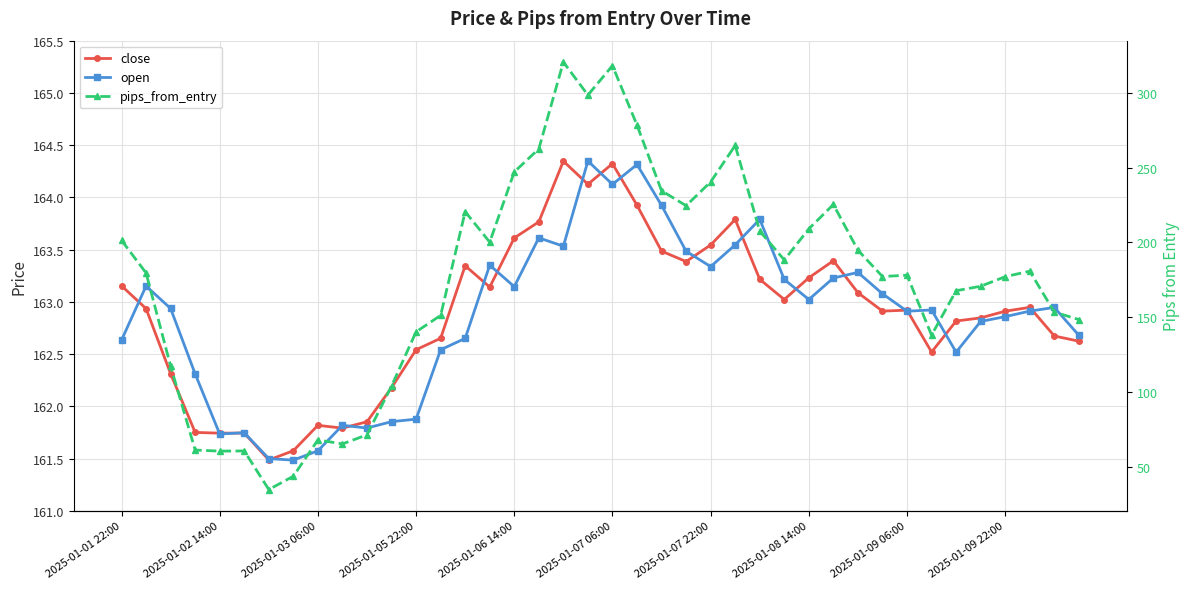

What position from the left is 39?

40